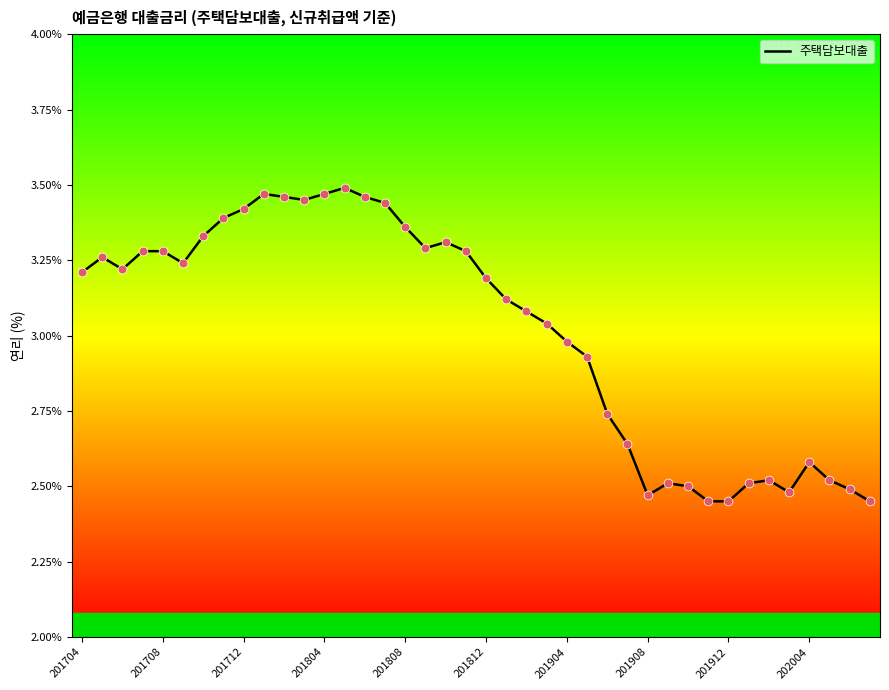

What is the difference between the maximum and minimum values?

1.0